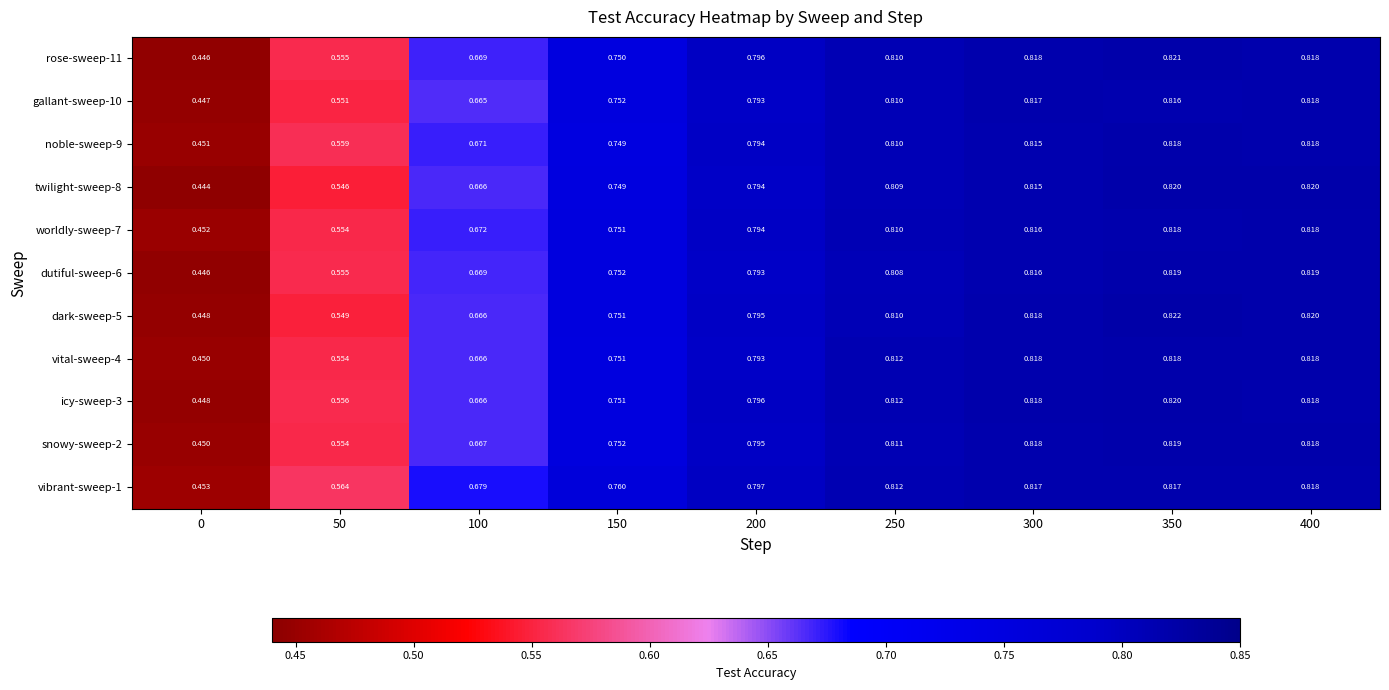

Is the value of twilight-sweep-8 at 400 greater than the value of vibrant-sweep-1 at 300?

Yes